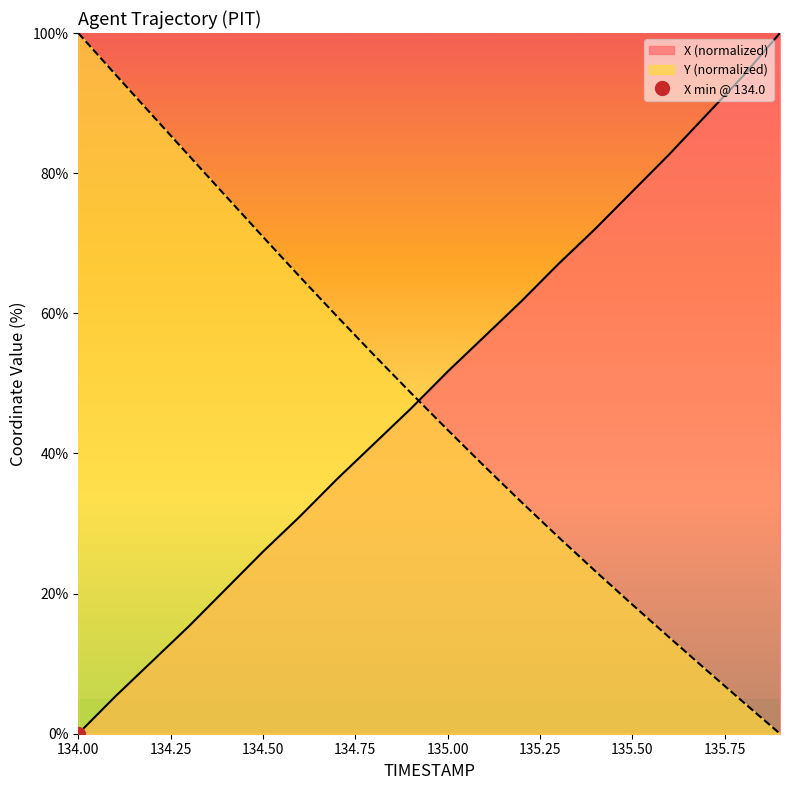

Is it true that X equals 67.0 at 135.3?

True